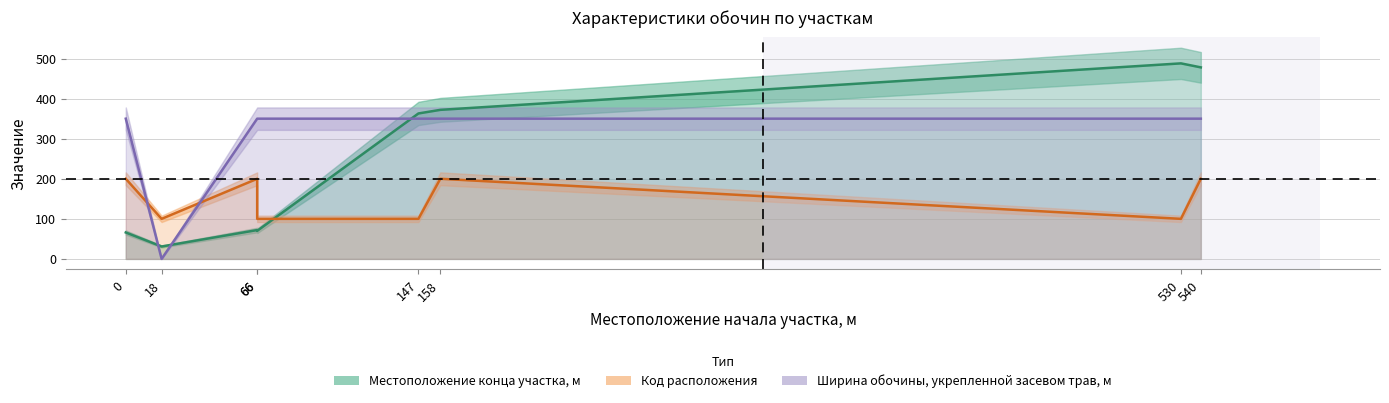

What is the sum of the Код расположения values at 66 and 158?

300